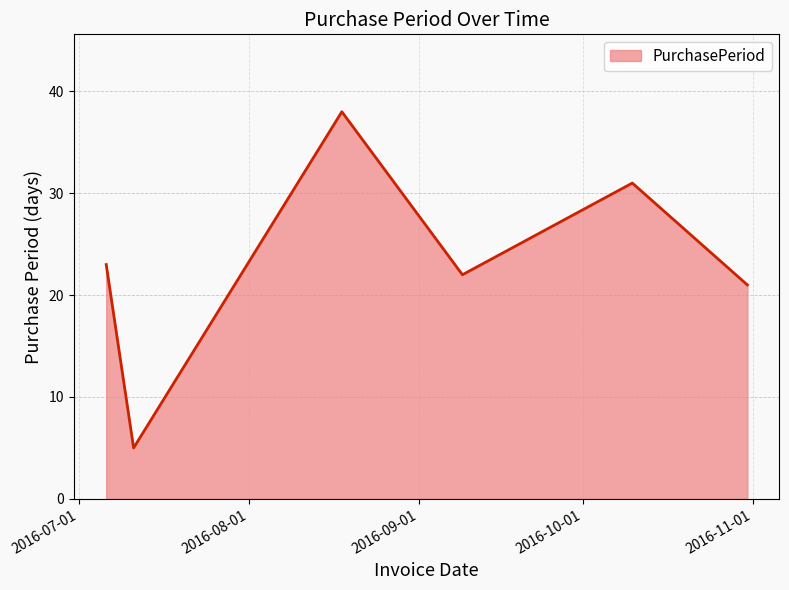

Reading left to right, list all the values displayed in this chart.

23	5	38	22	31	21